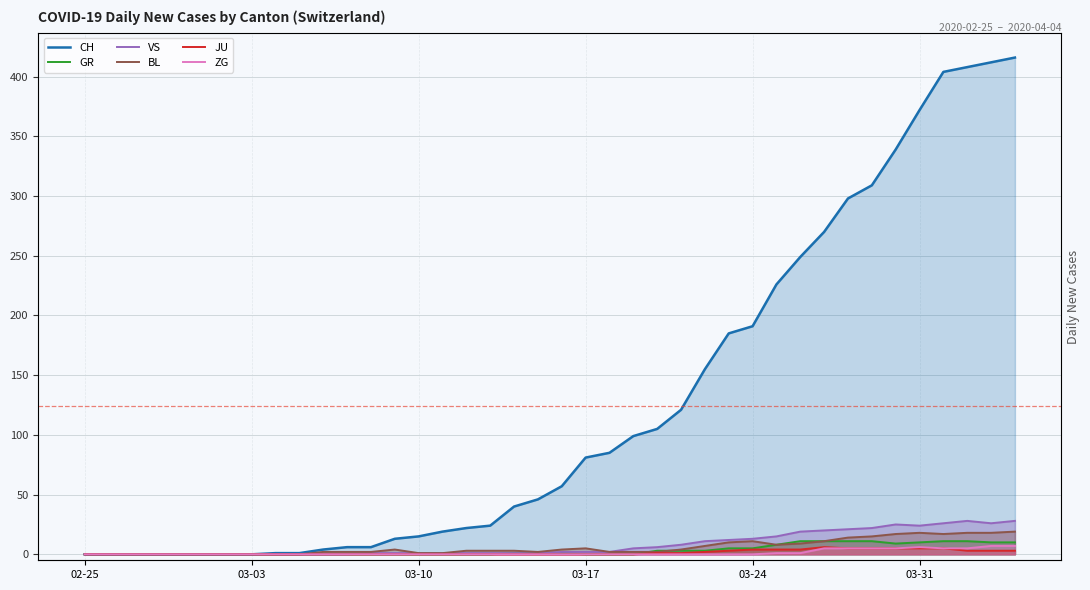

What is the difference between the second highest and minimum values in the CH series?

412